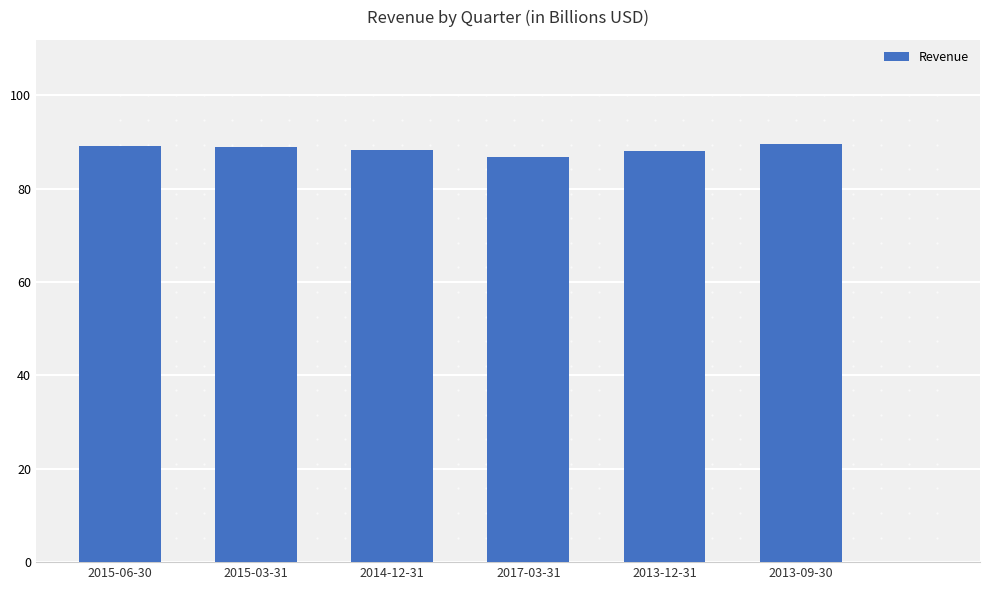

Are the bars horizontal?

No